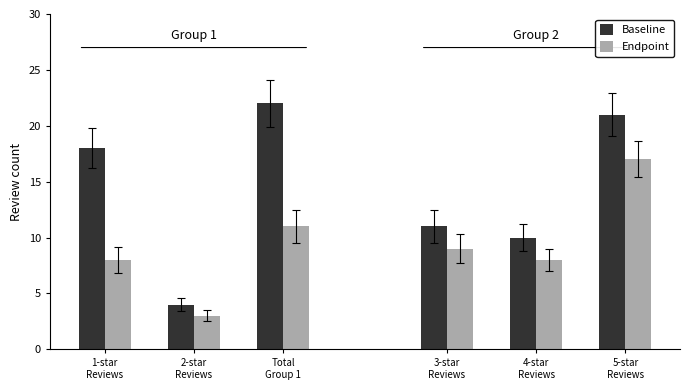

What is the approximate value of Baseline at 1-star
Reviews, to the nearest 5?

20